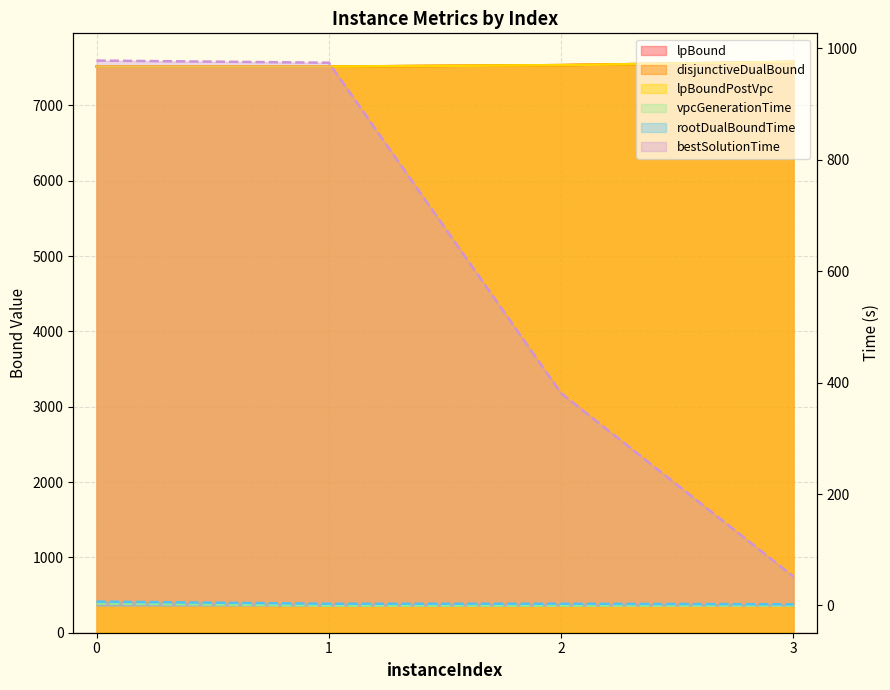

What is the sum of the lpBoundPostVpc values at 2 and 1?

15050.2